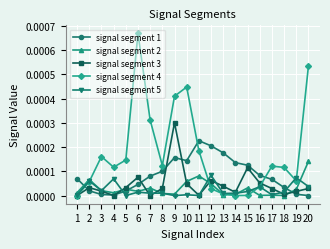

Is the value of signal segment 2 at 11 greater than the value of signal segment 3 at 19?

Yes